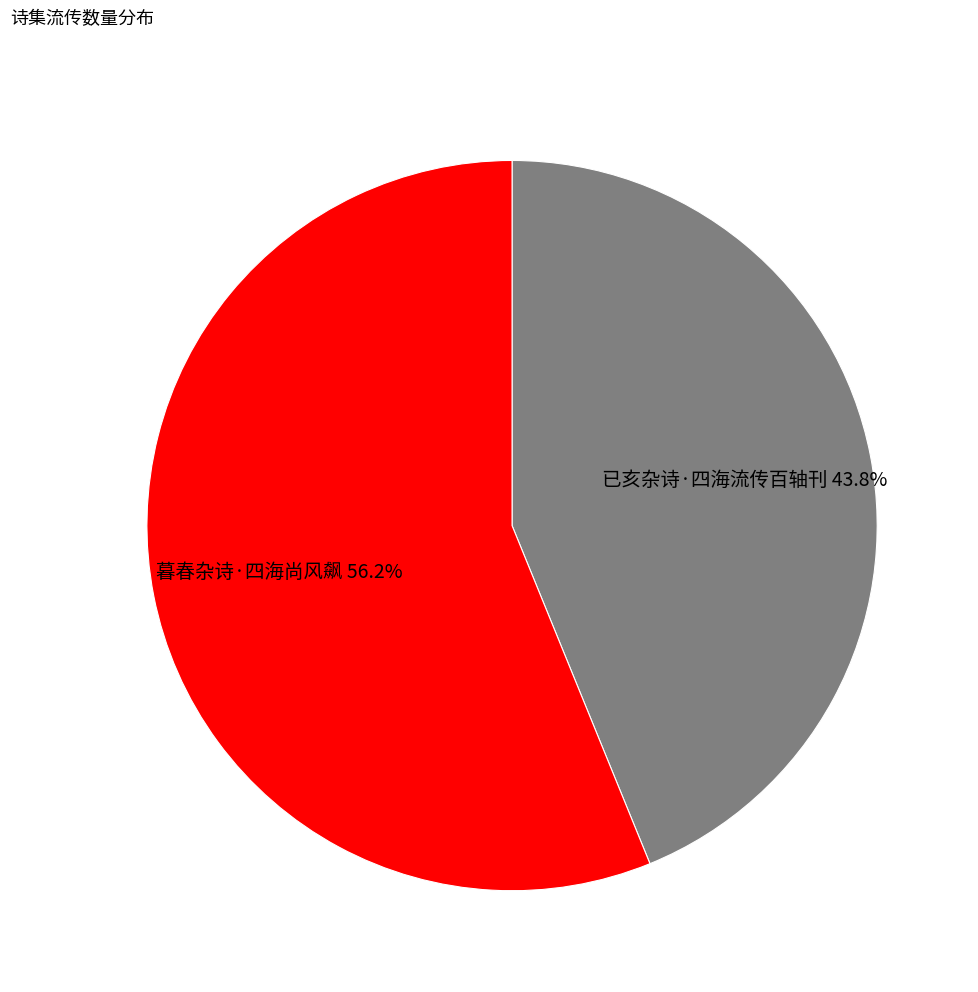

What is the majority slice?

暮春杂诗·四海尚风飙